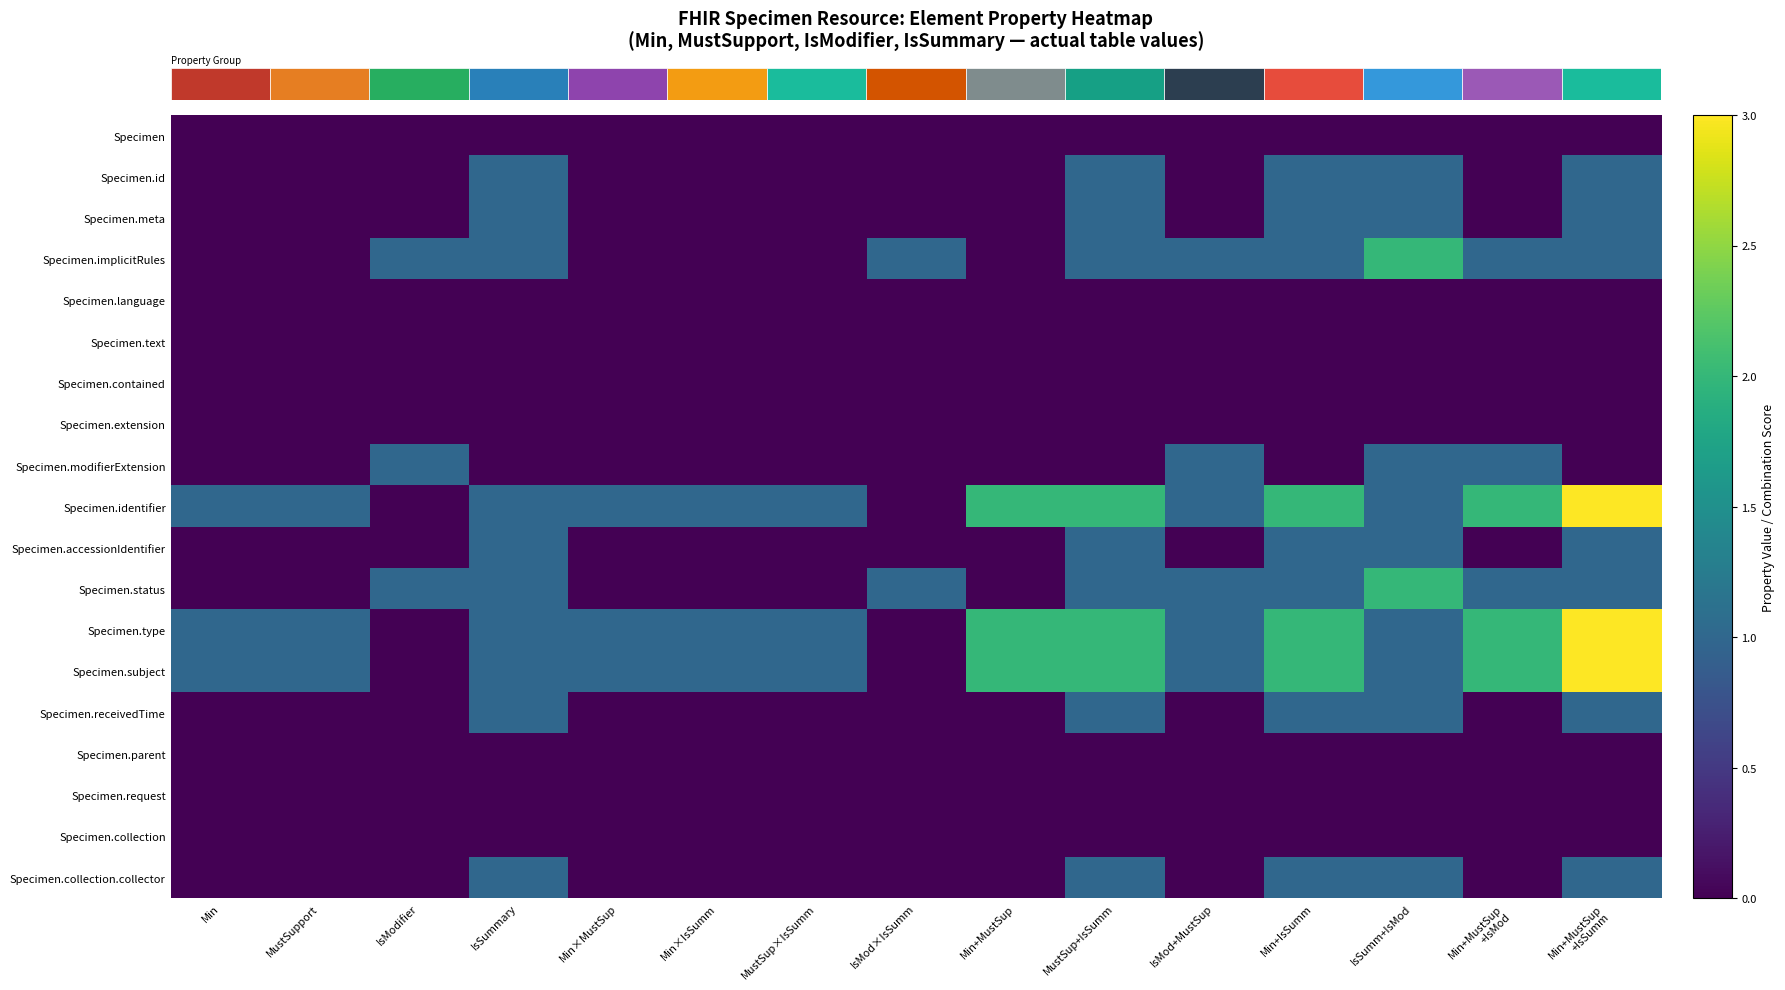

What is the difference between the highest and lowest values at Min+MustSup?

2